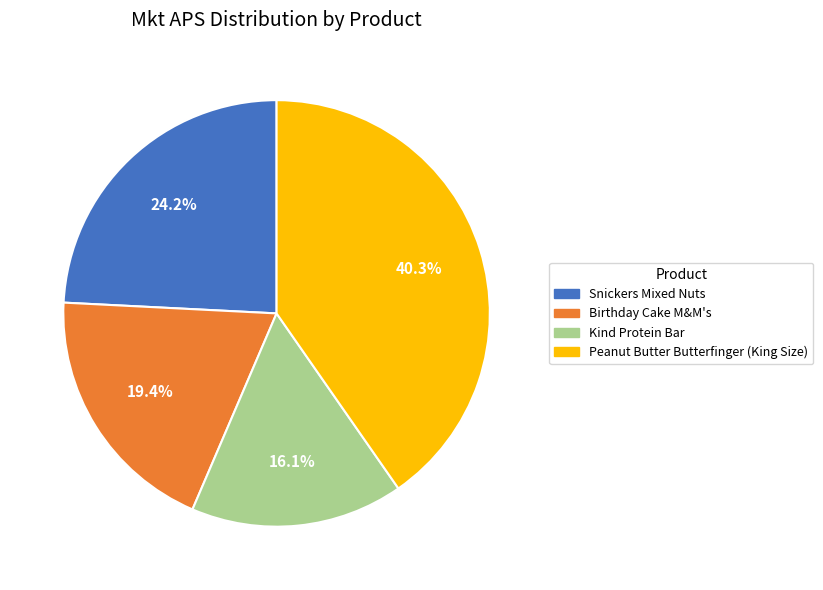

How many slices are in this pie chart?

4